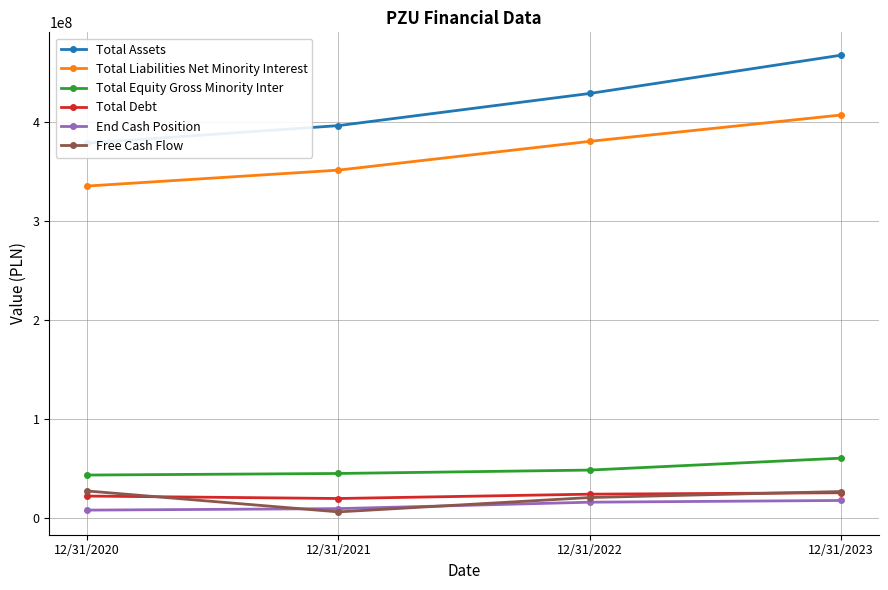

What is the spread (max minus min) of values at 12/31/2023?

450191000